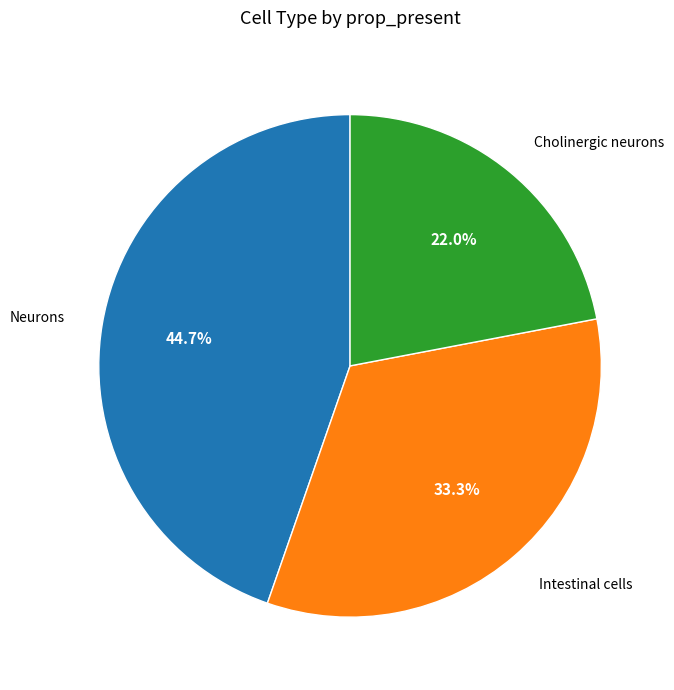

Is there any slice that represents more than half of the pie?

No